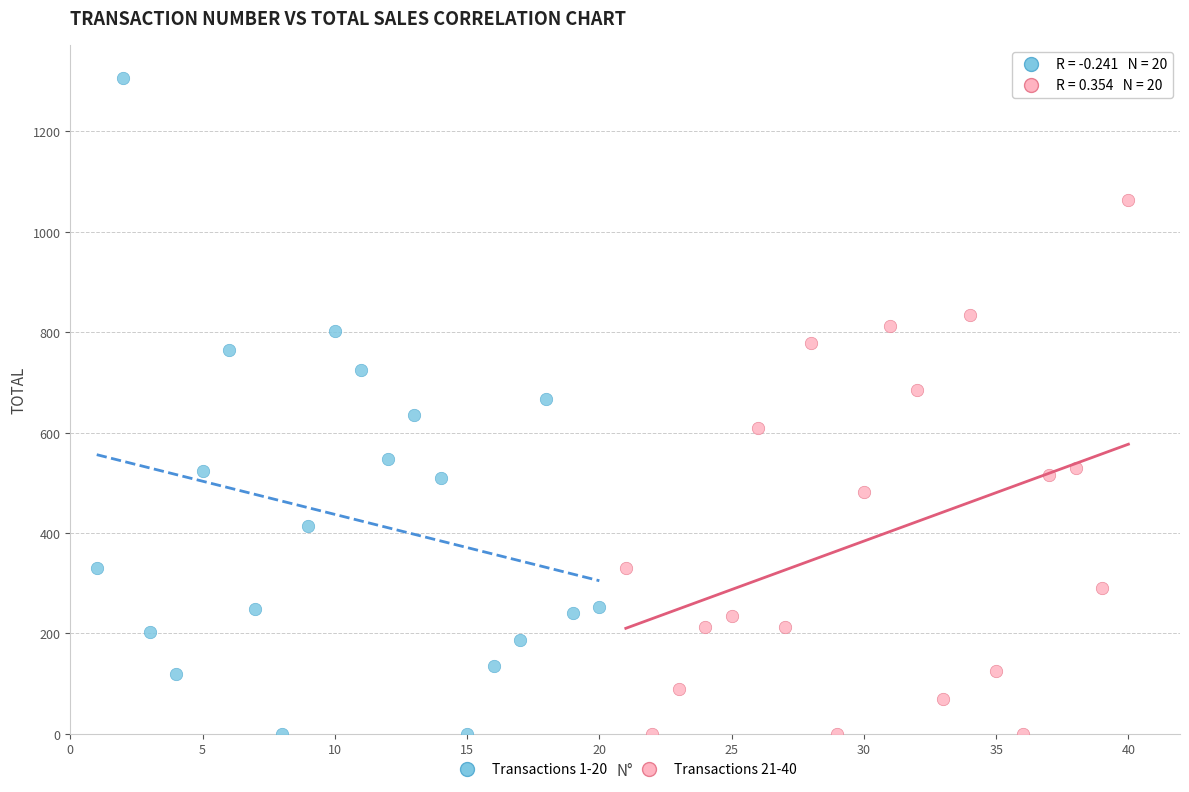

Which series contains the highest Y value?

Transactions 1-20